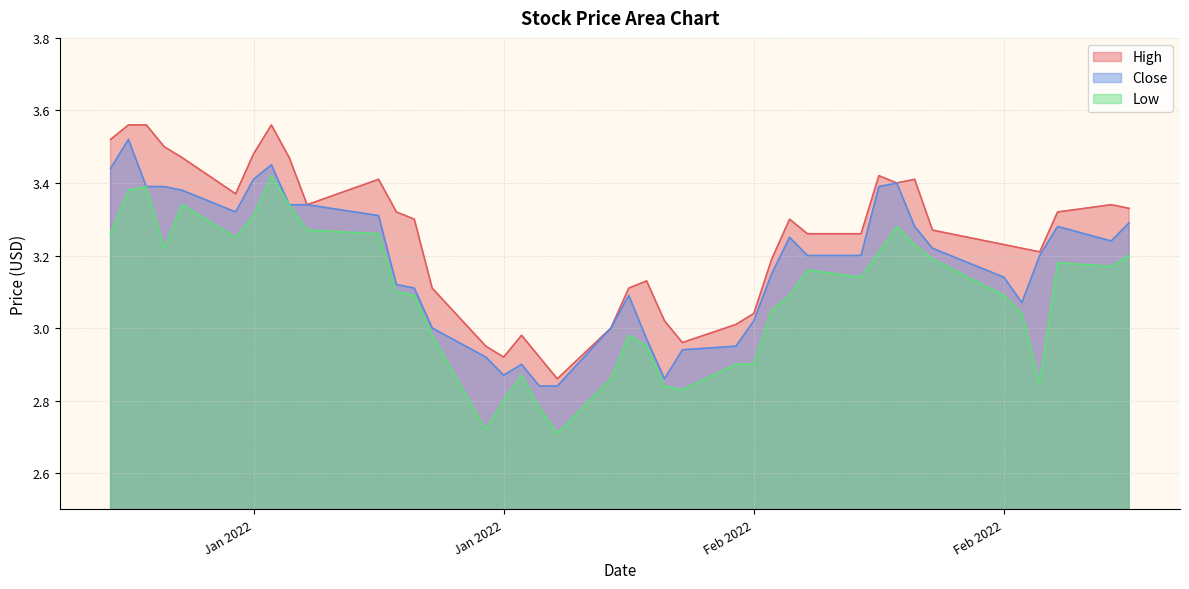

What is the label of the 30th point from the right?

2022-01-18